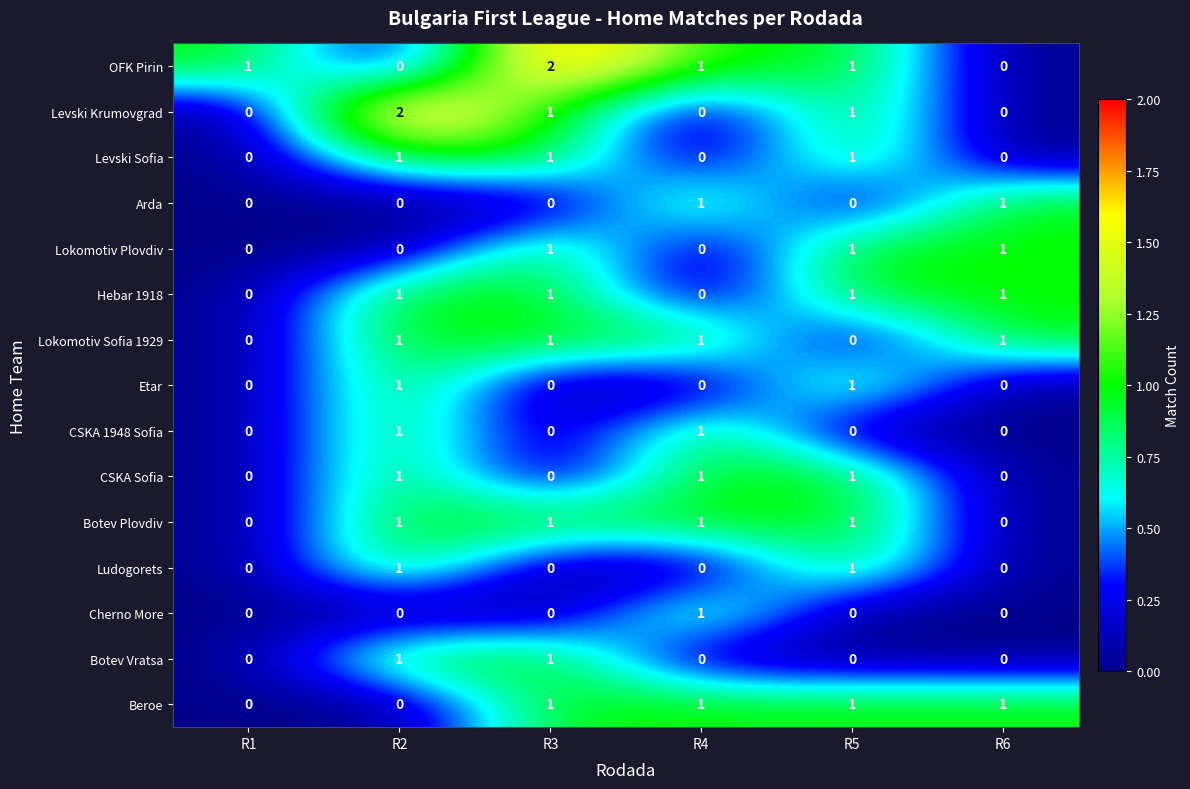

At how many categories does at least one series exceed 0?

6